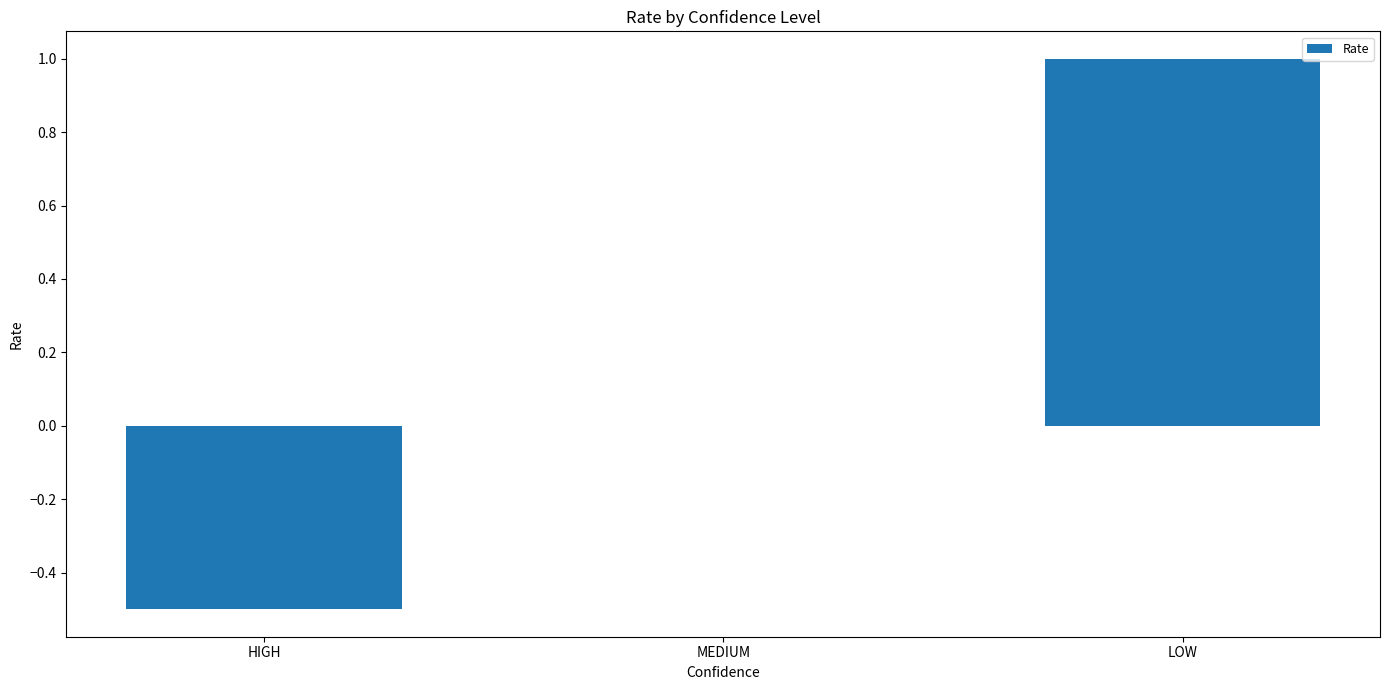

True or false: the data shows 1.4 at LOW.

False